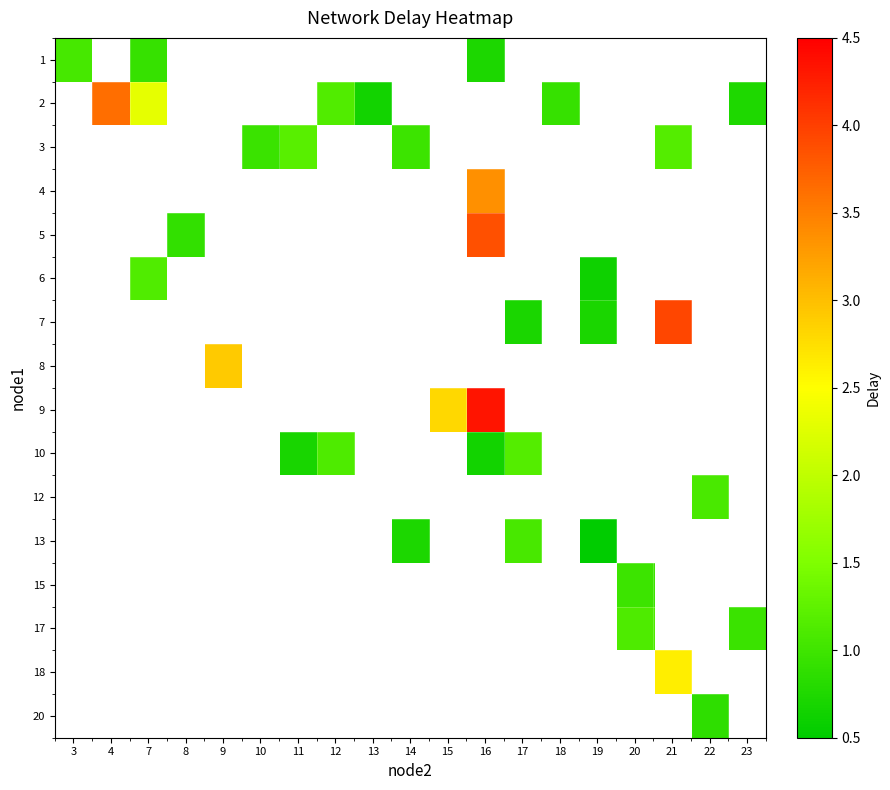

Which label corresponds to the largest value in the chart?

16